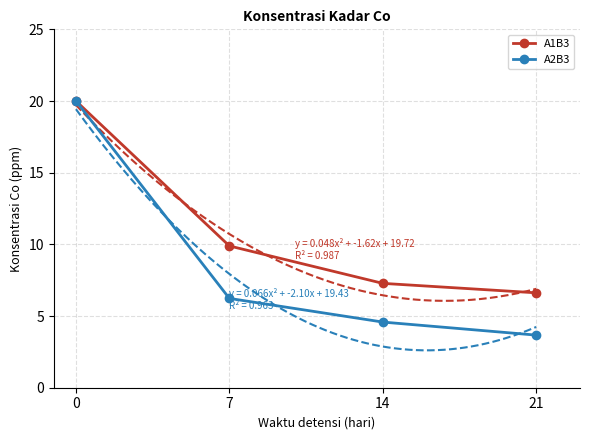

What are all the series names shown in the legend?

A1B3, A2B3